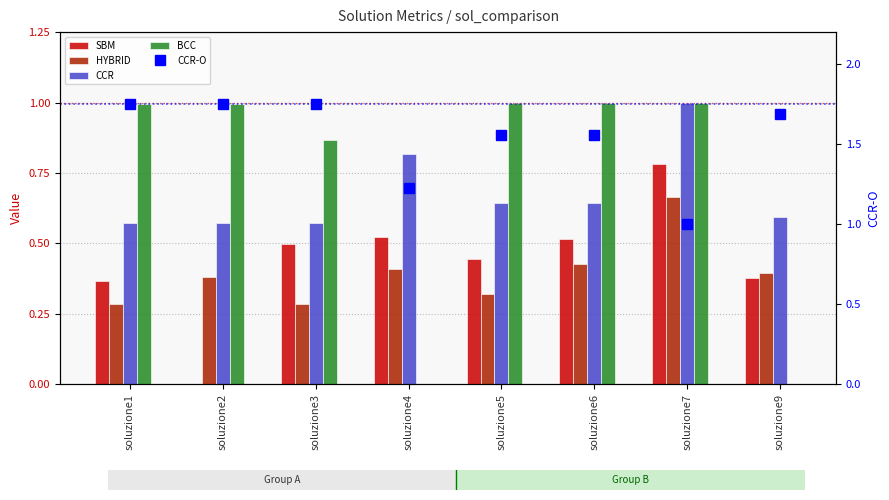

Is the value of HYBRID at soluzione7 greater than the value of BCC at soluzione1?

No